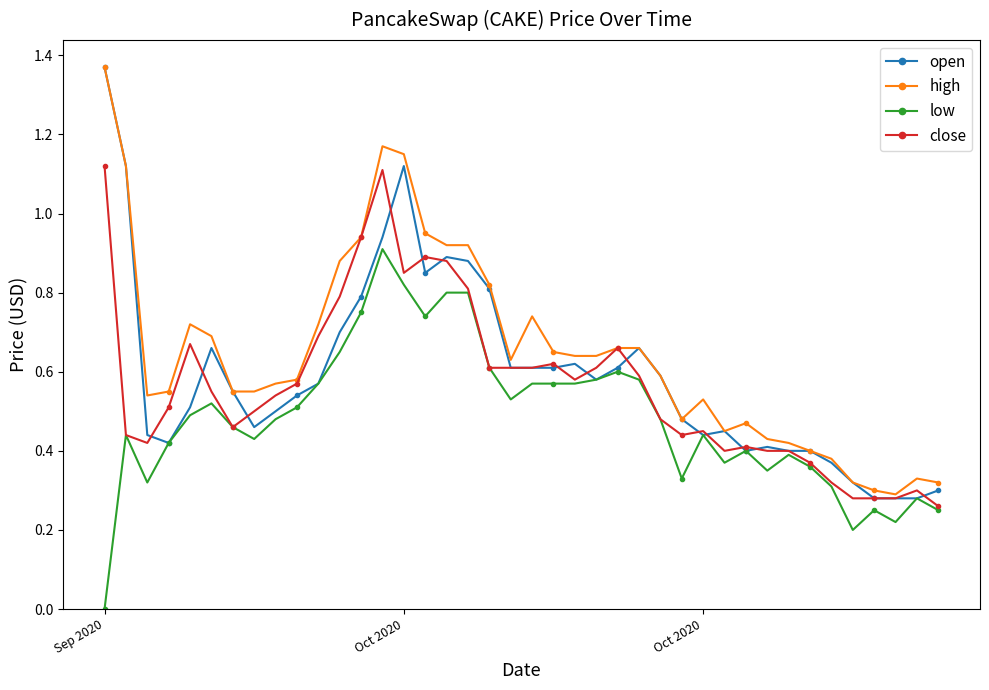

True or false: high and low intersect in this chart.

False